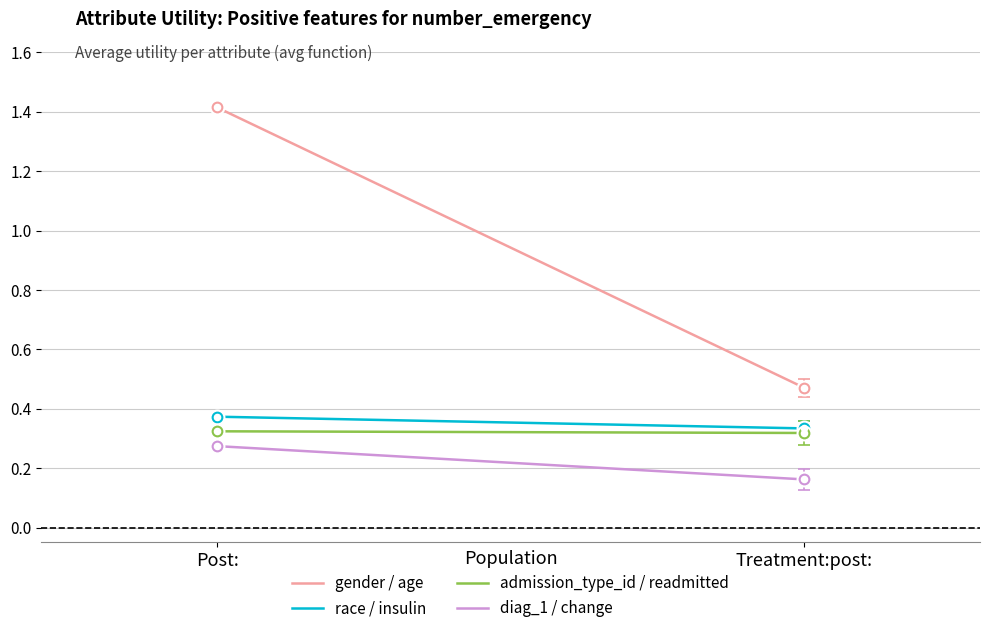

Which series has the largest total across all categories?

gender / age